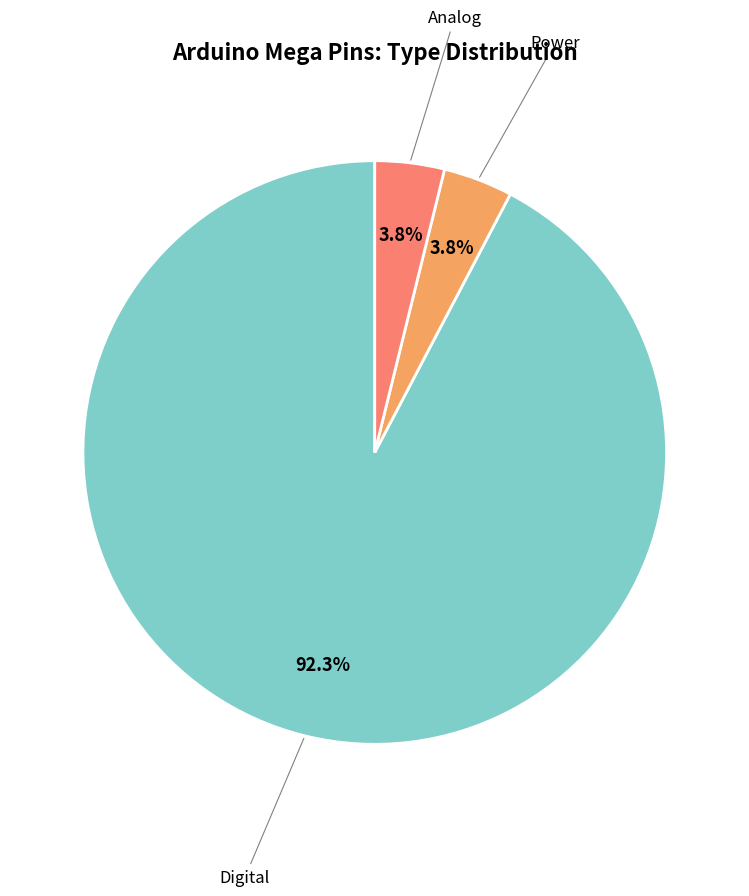

What is the largest slice in the pie chart?

Digital